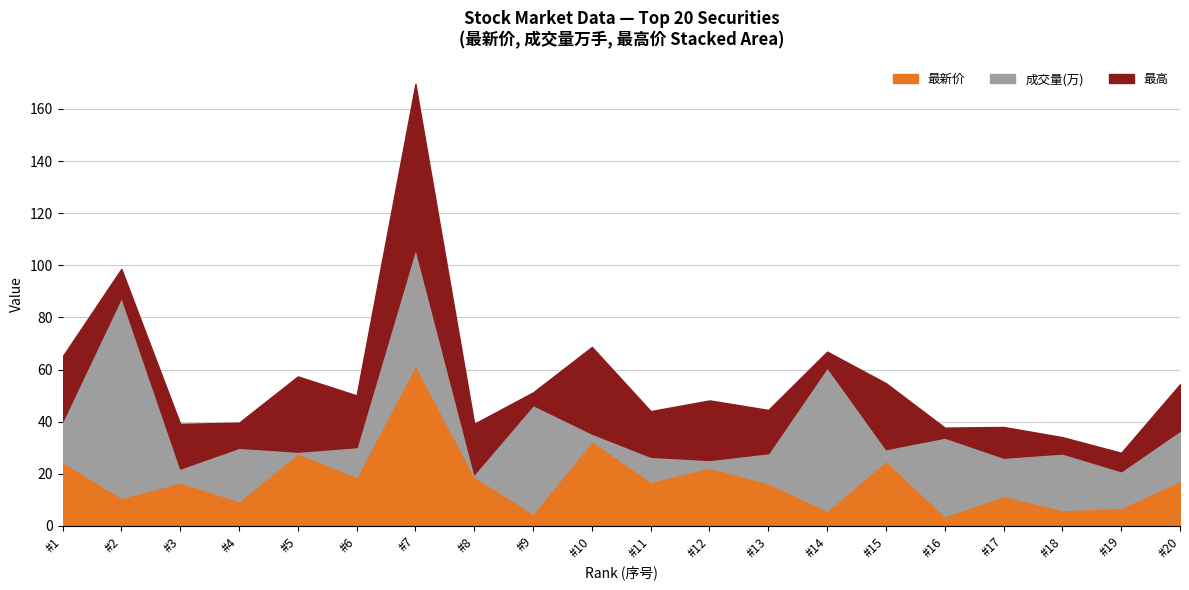

What is the value of the 成交量(万) point at the 5th from the left?

0.6